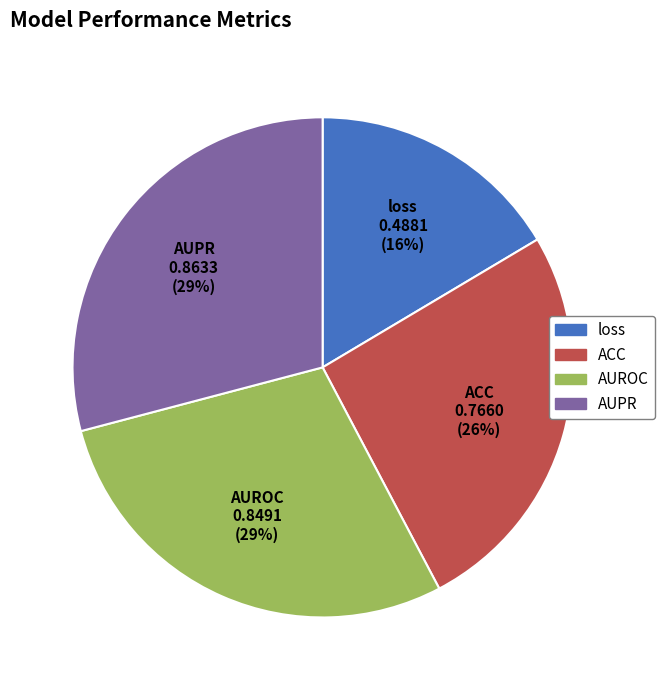

How many slices are in this pie chart?

4